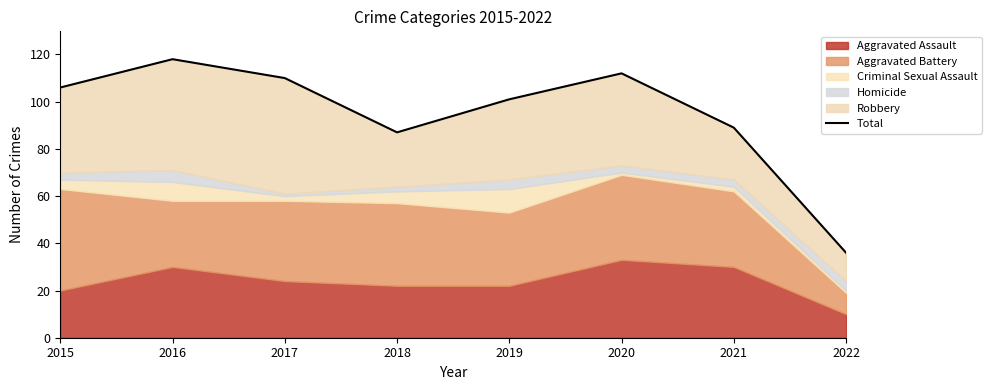

Does the chart have visible grid lines?

No